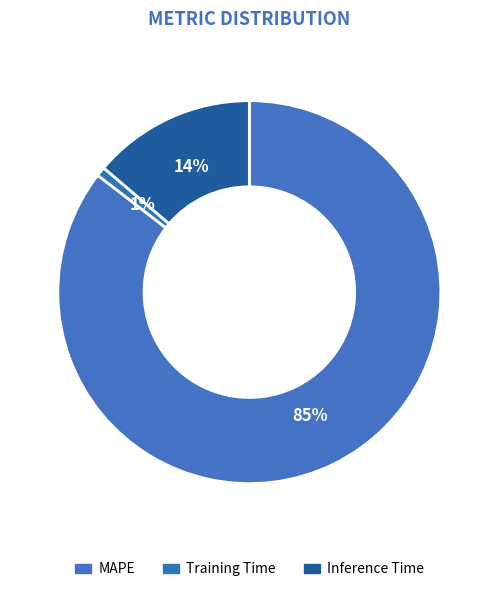

What is the smallest slice in the pie chart?

Training Time